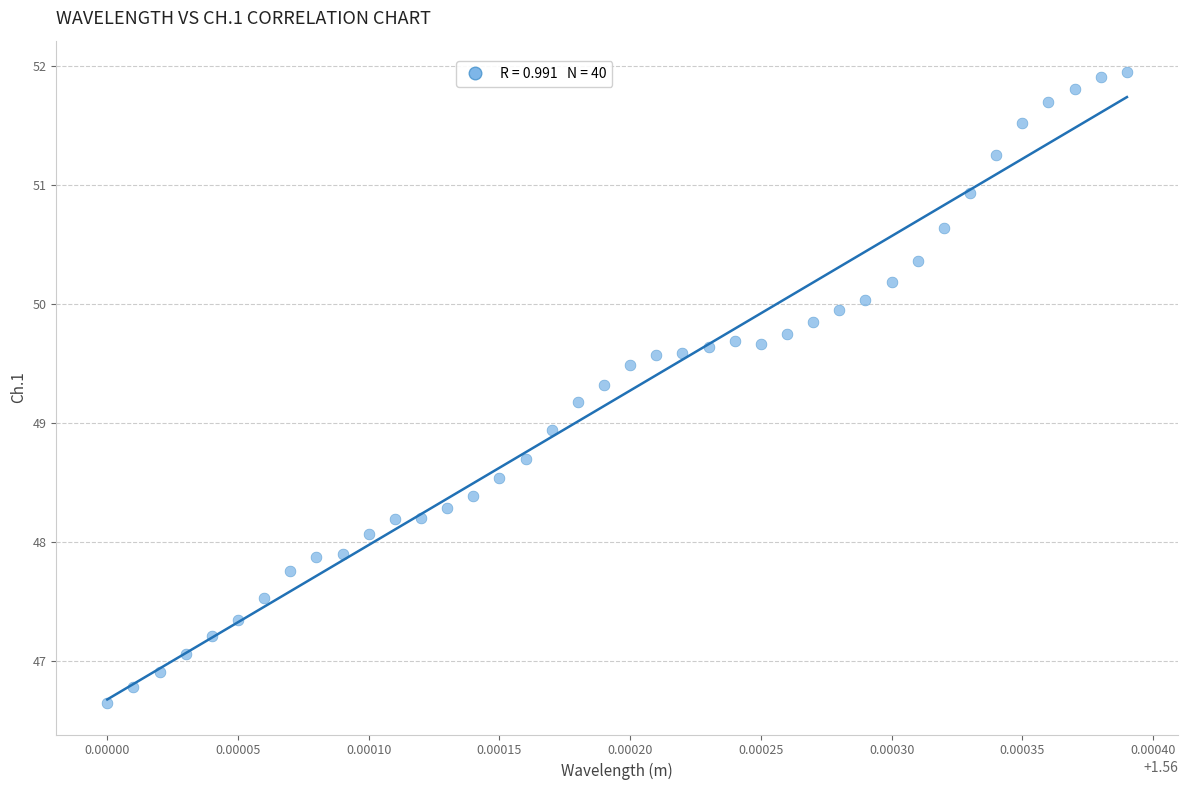

How many points are shown in the scatter plot?

40